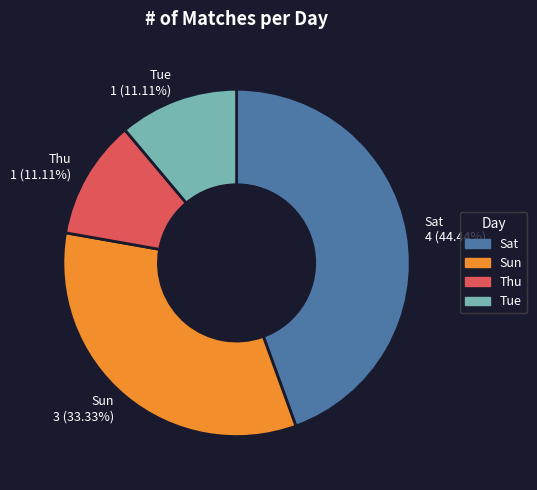

What is the ratio of the value at Sat to the value at Tue?

4.0